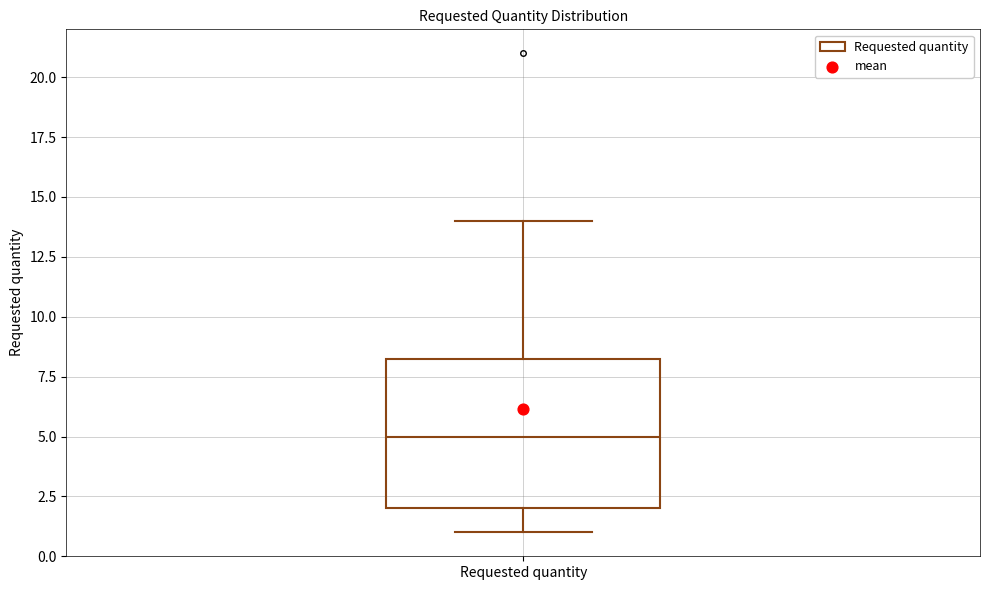

Read this box plot against the y-axis: the position of the median line, the range covered by the box, and the ends of both whiskers. The values are not printed on the chart, so give them approximately, as read against the axis.

median 5.0, box 2.0 to 8.5, whiskers 1.0 to 14.0